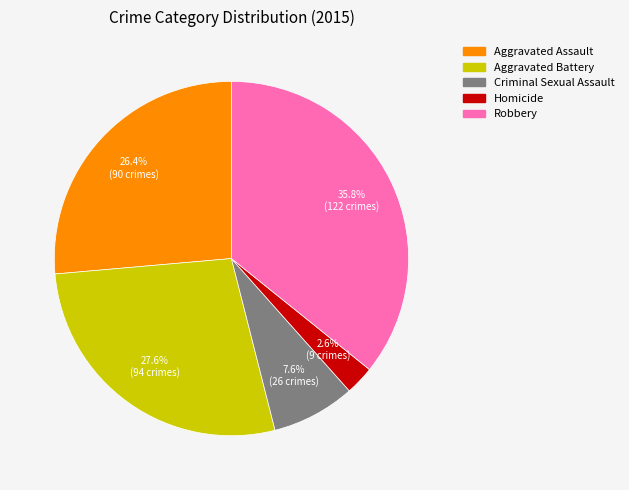

Which slice is the smallest?

Homicide